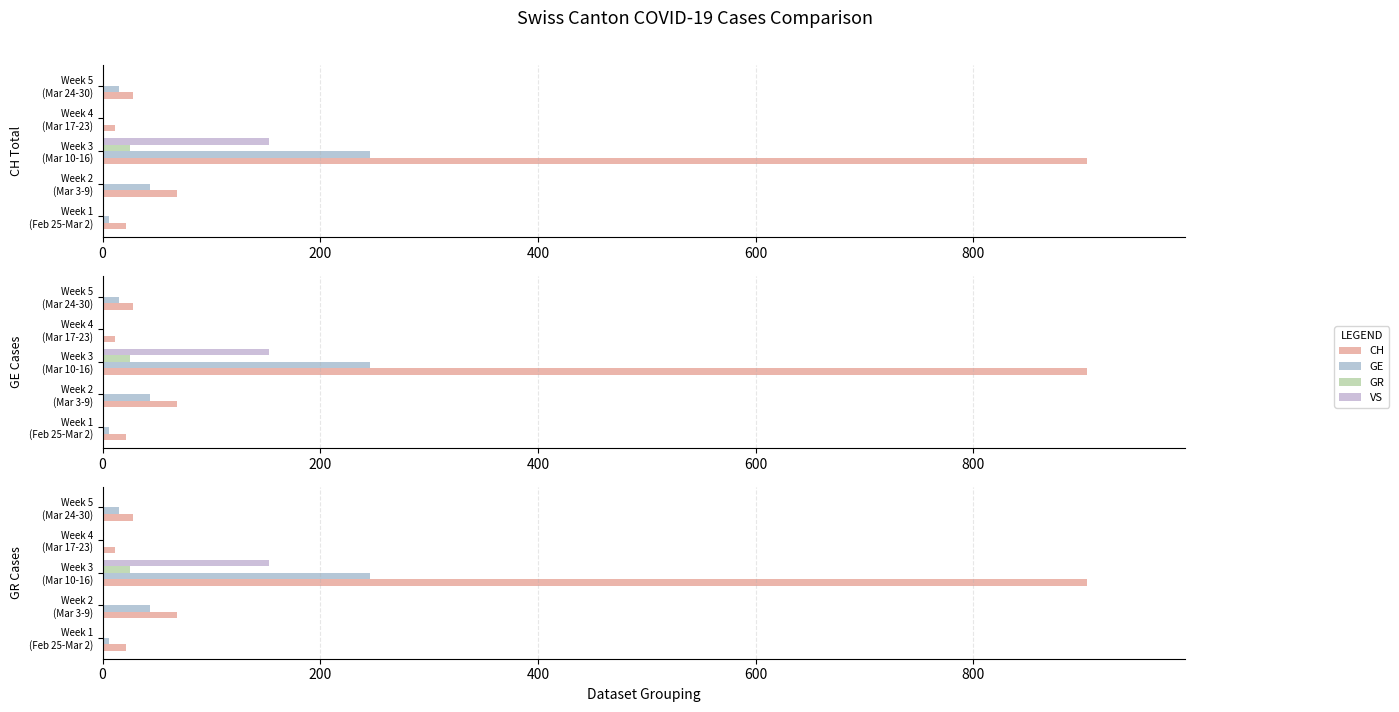

How many bars are there in each group?

4